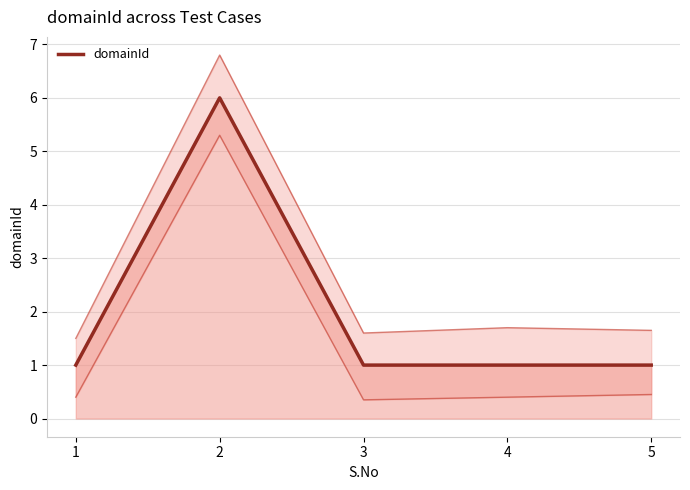

Reading right to left, extract all data points from this chart.

1	1	1	6	1